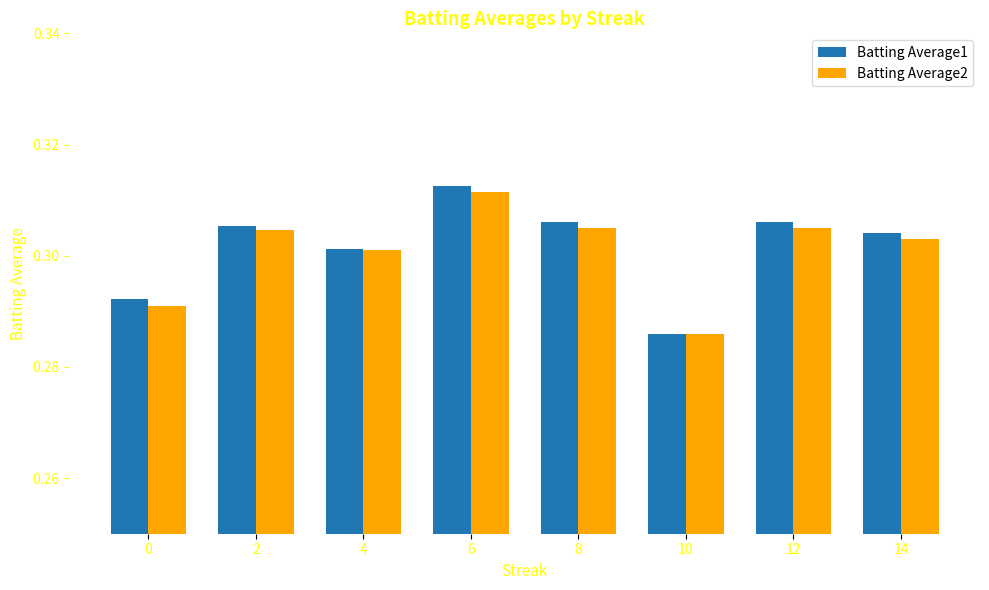

Which series changed the most between 4 and 10?

Batting Average1